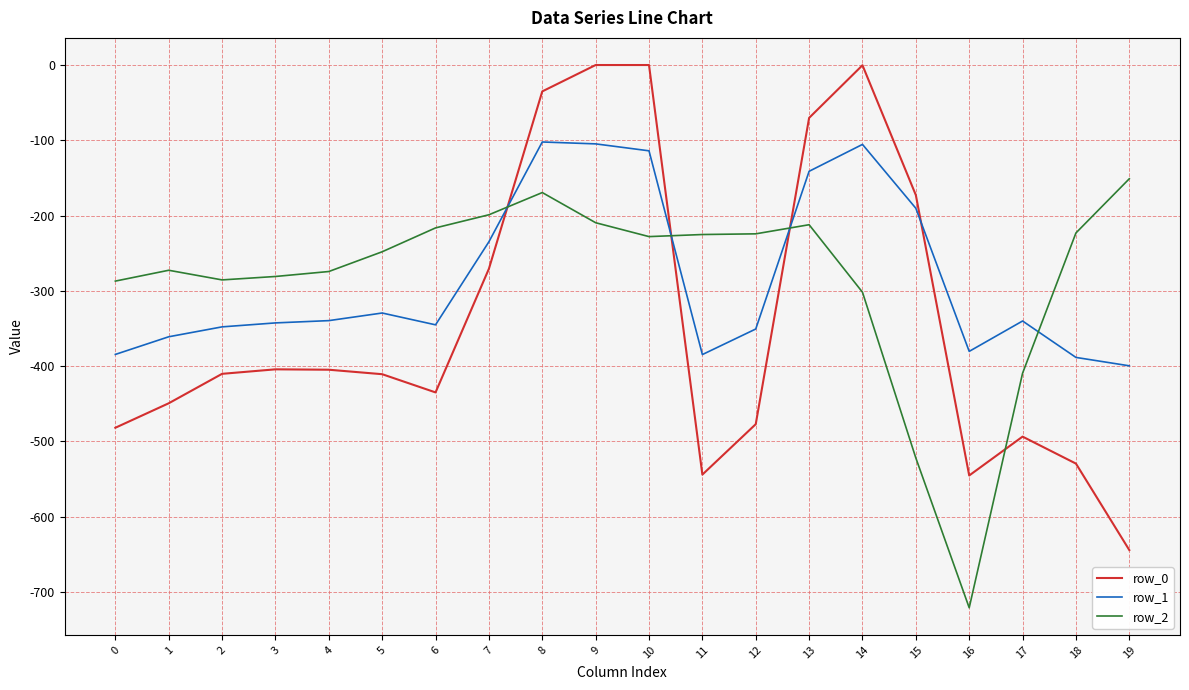

Between which two adjacent categories do row_2 and row_1 first intersect?

7 and 8